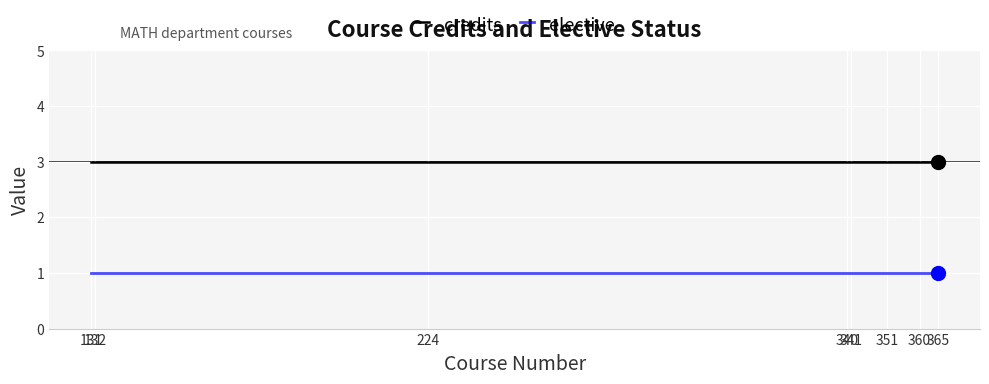

What is the sum of all elective values?

8